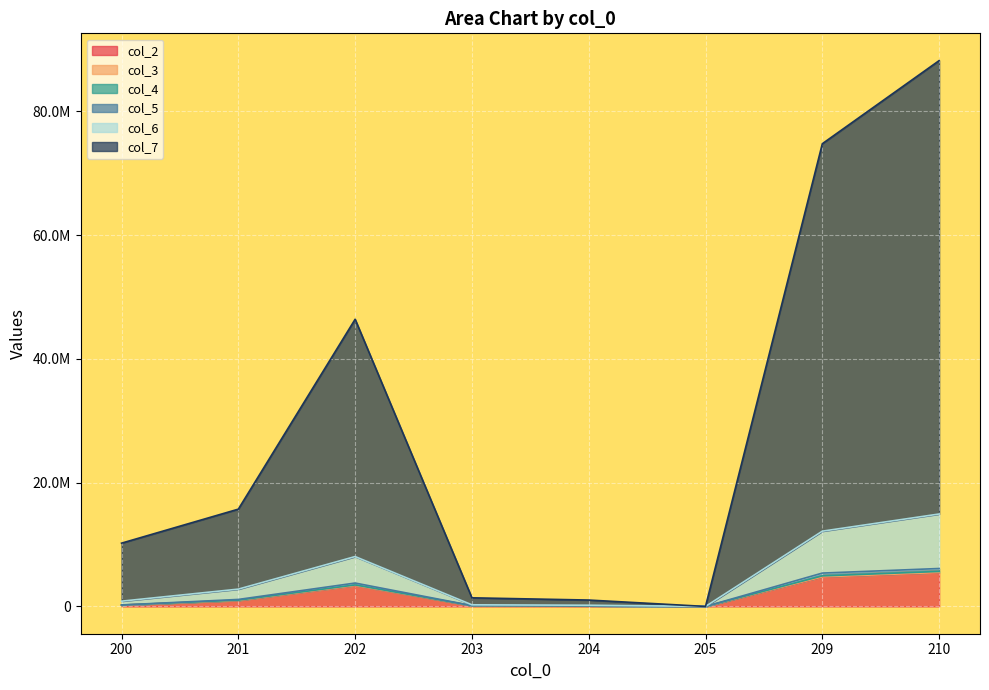

What are all the series names shown in the legend?

col_2, col_3, col_4, col_5, col_6, col_7